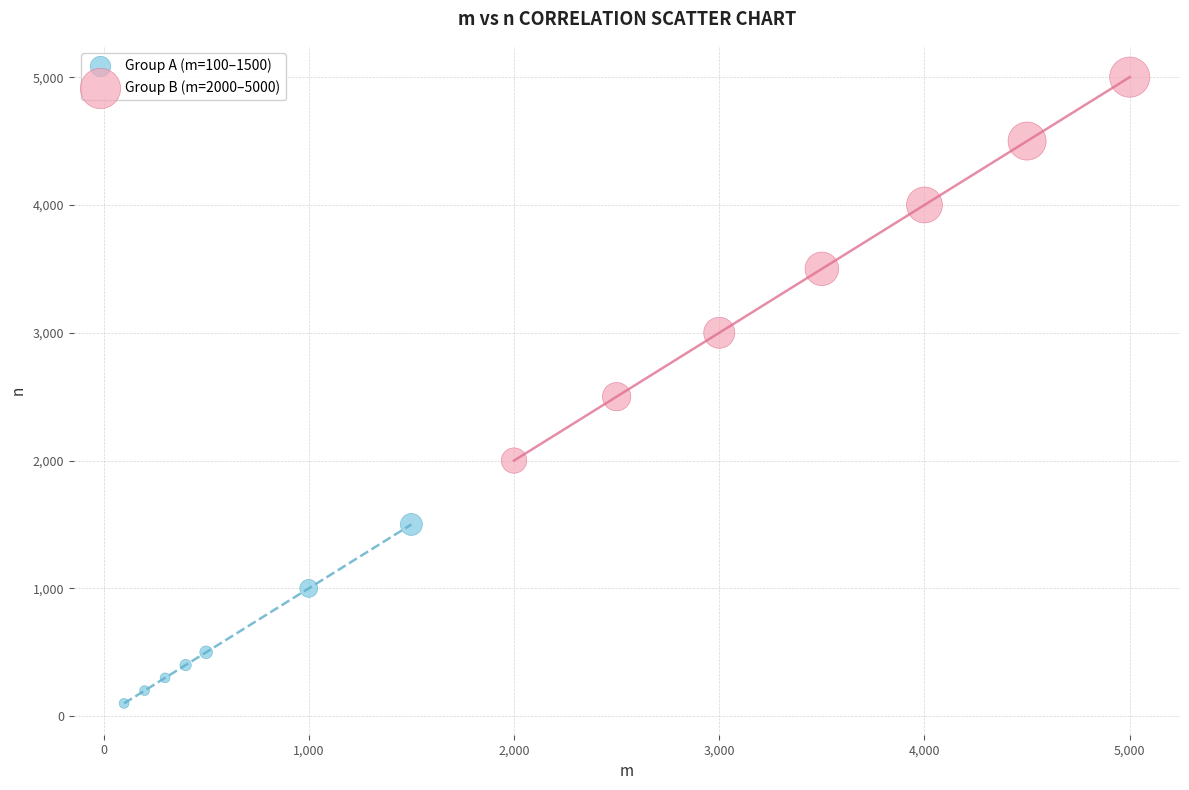

What are all the series names shown in the legend?

Group A (m=100–1500), Group B (m=2000–5000)